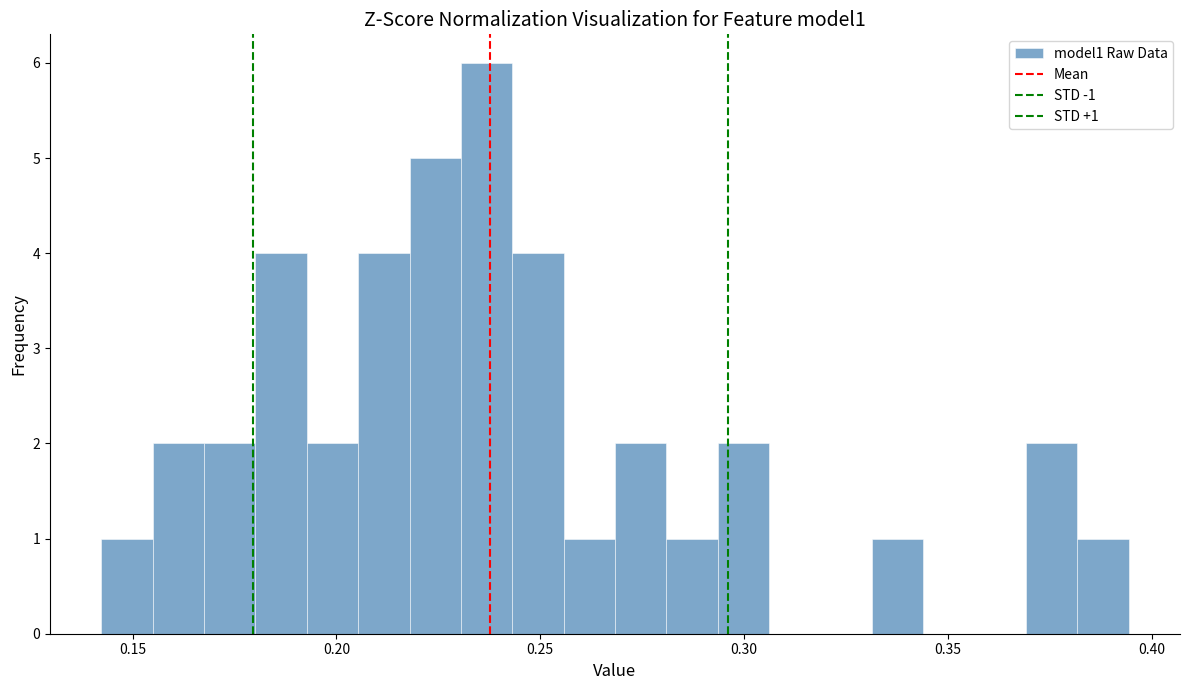

Read against the x-axis, roughly where is the centre of the tallest bar?

0.235